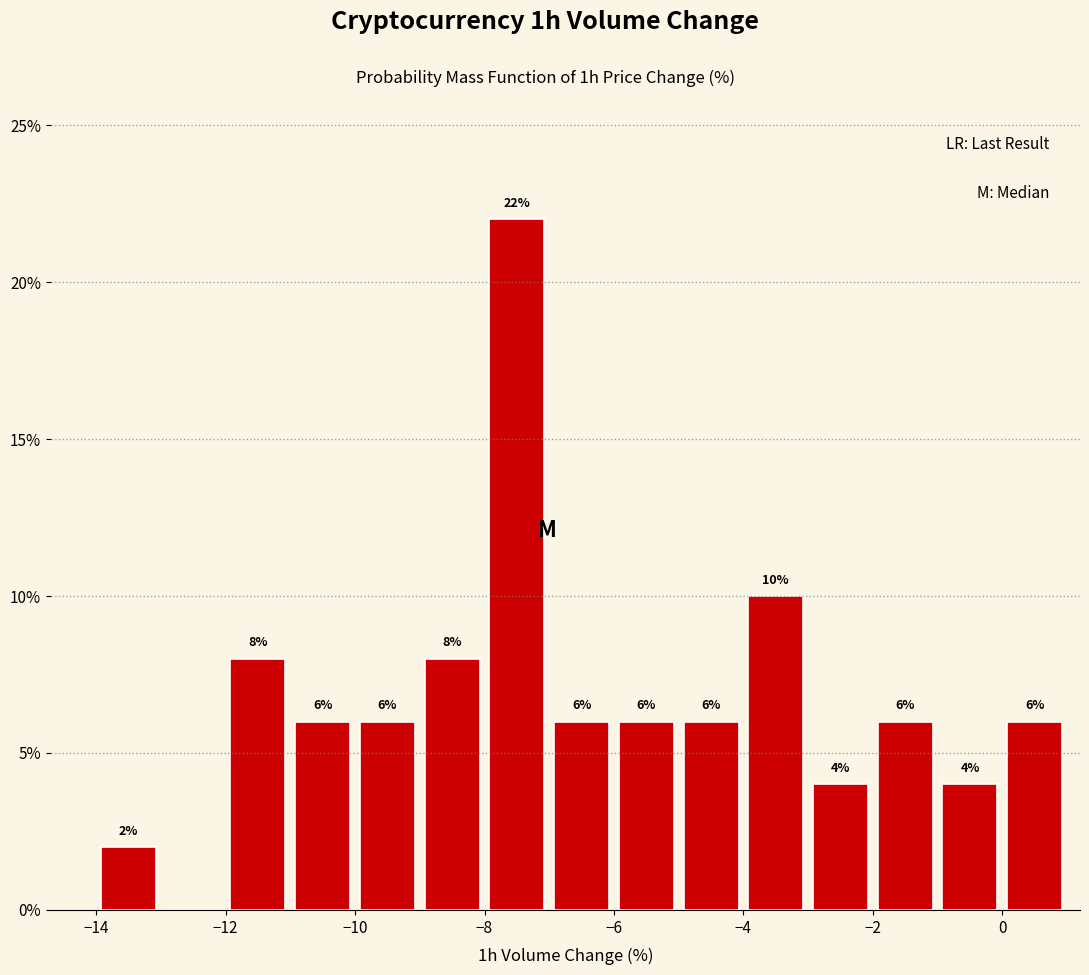

Which range on the x-axis has the tallest bar?

-8 to -7